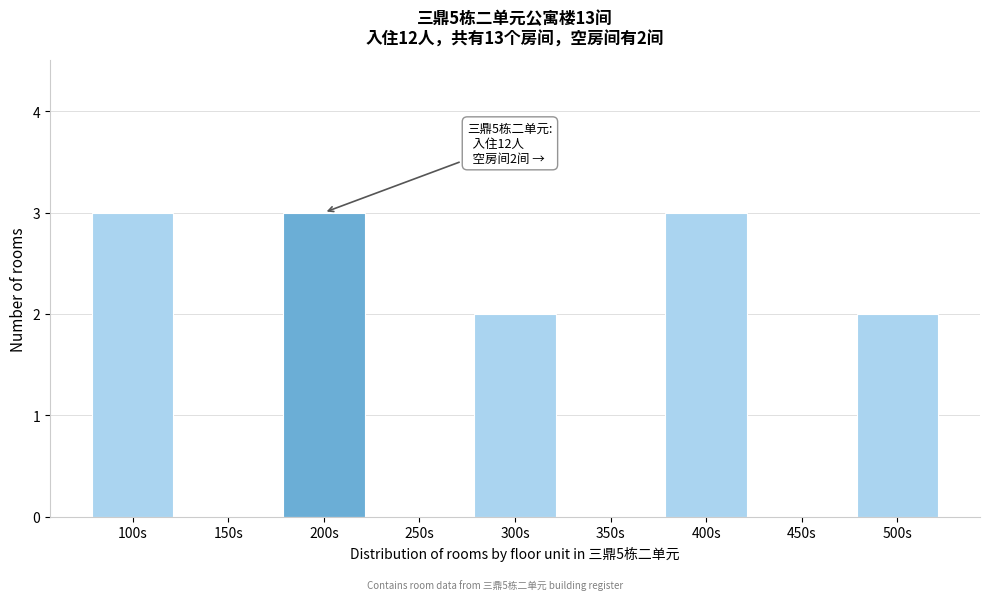

Reading left to right, extract all data points from this chart.

100s=3	150s=0	200s=3	250s=0	300s=2	350s=0	400s=3	450s=0	500s=2